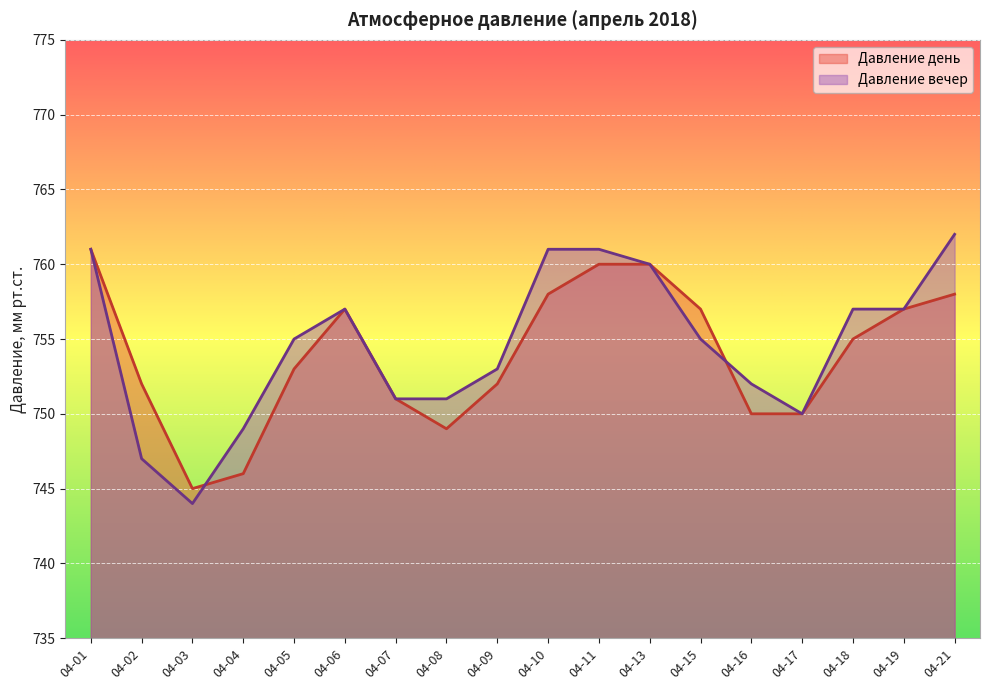

Where is the first local minimum for Давление день?

04-03